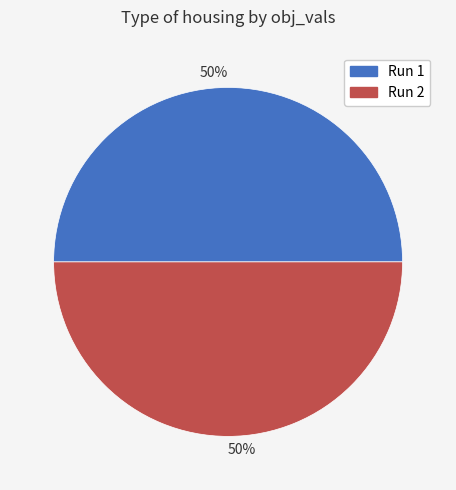

How many slices are in this pie chart?

2